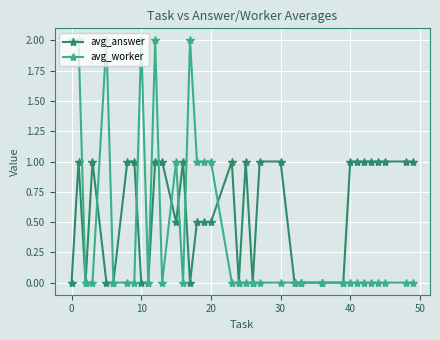

What is the maximum value shown in the chart?

2.0